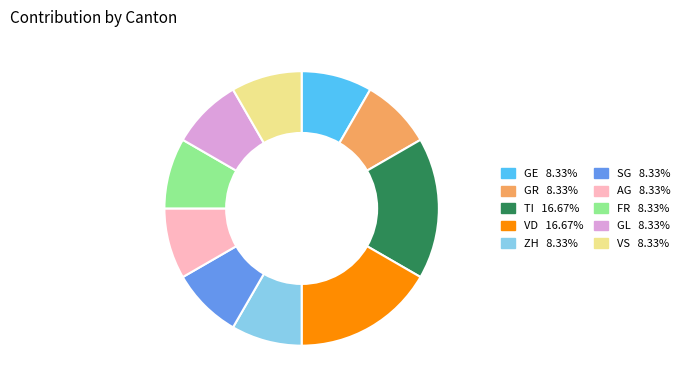

Does any single category account for the majority?

No